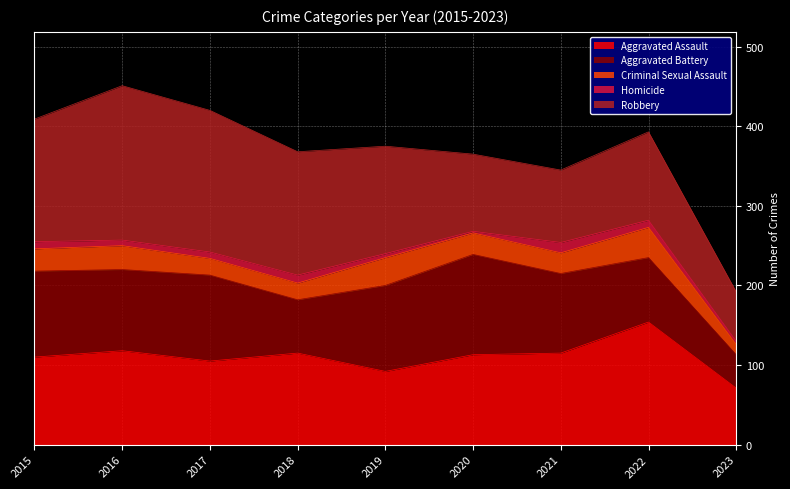

List the series in order of their peak value, highest first.

Robbery, Aggravated Assault, Aggravated Battery, Criminal Sexual Assault, Homicide